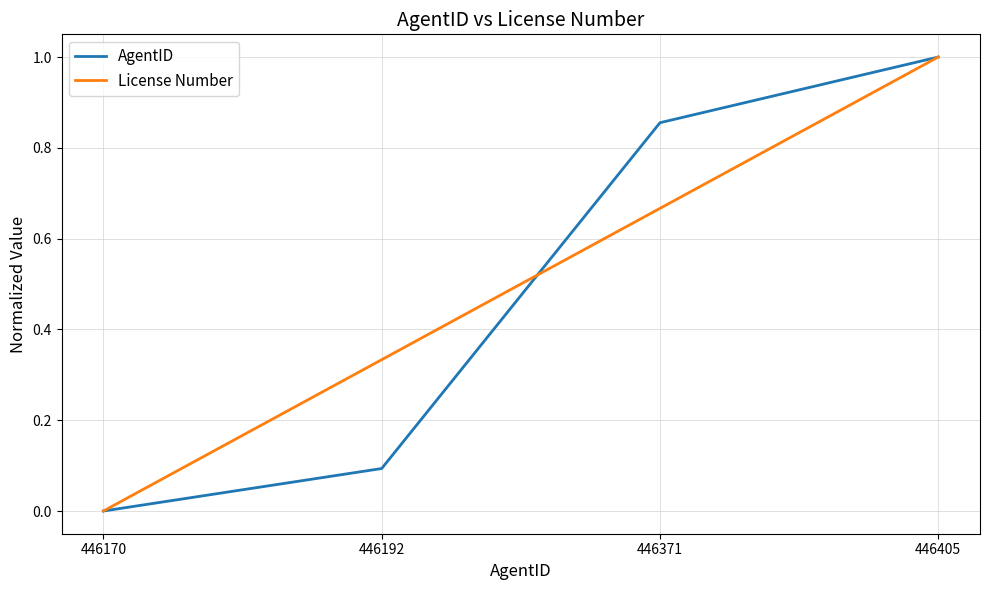

List the series in order of their overall mean, lowest first.

AgentID, License Number